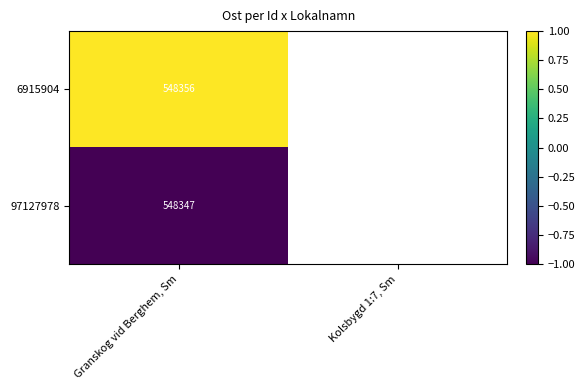

List the series in order of their peak value, highest first.

6915904, 97127978